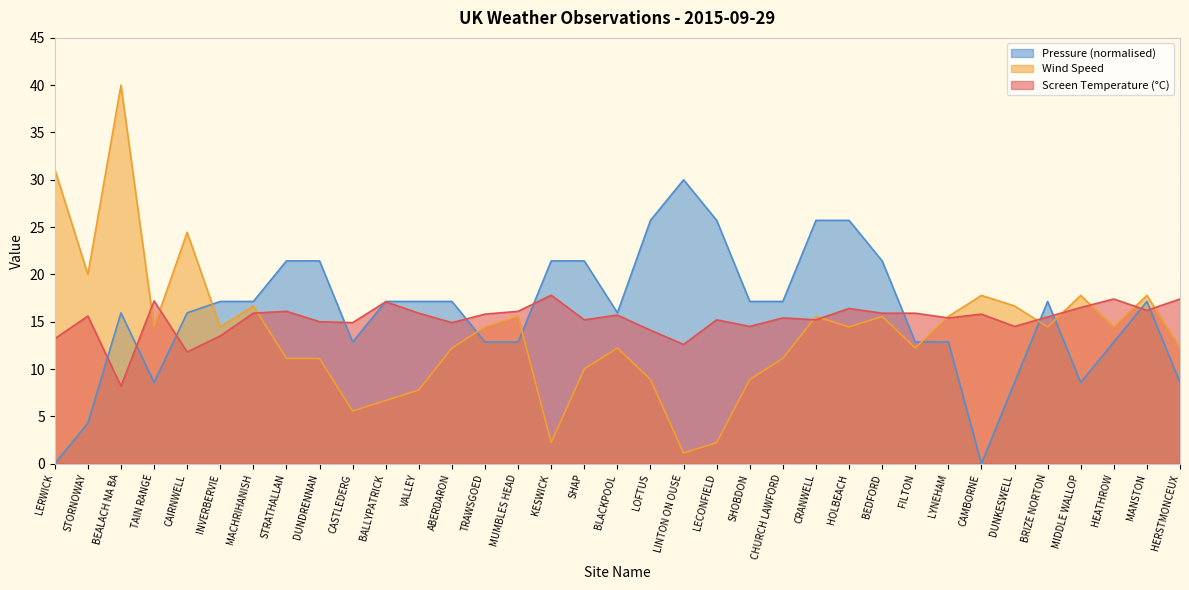

How many lines are shown in the chart?

3